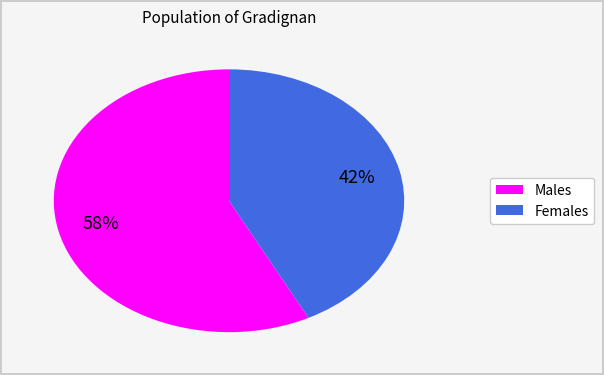

To the nearest percent, what is the average slice percentage?

50%